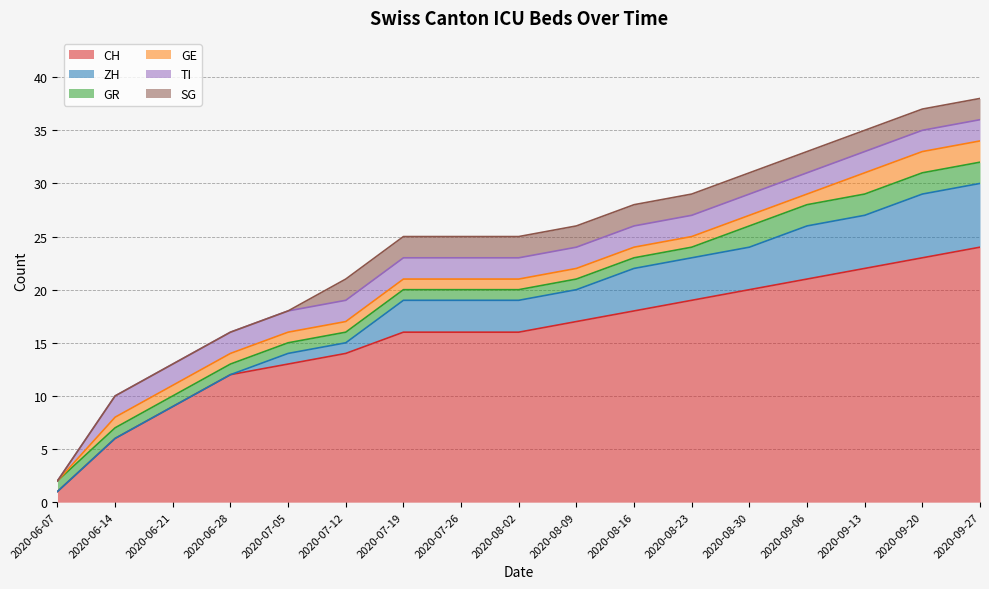

List the labels in order of TI value, largest first.

2020-06-14, 2020-06-21, 2020-06-28, 2020-07-05, 2020-07-12, 2020-07-19, 2020-07-26, 2020-08-02, 2020-08-09, 2020-08-16, 2020-08-23, 2020-08-30, 2020-09-06, 2020-09-13, 2020-09-20, 2020-09-27, 2020-06-07